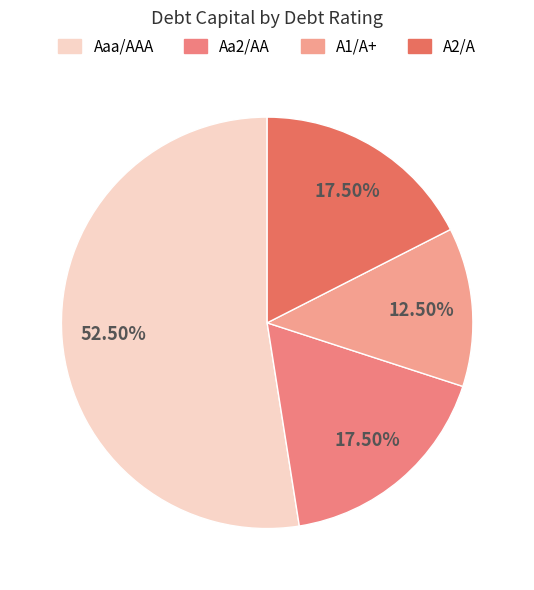

True or false: A2/A accounts for 10% of the total.

False